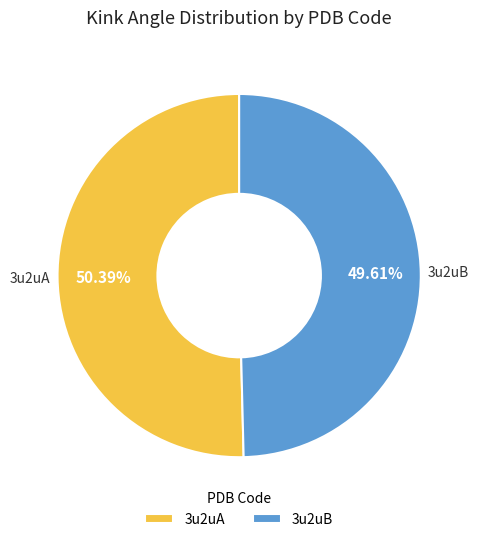

What percentage do 3u2uB and 3u2uA together represent?

100.0%